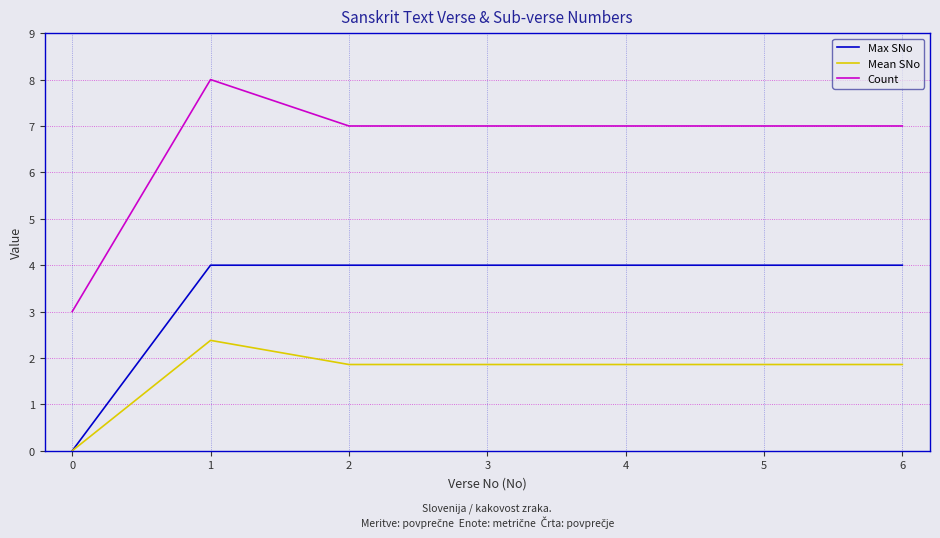

What is the maximum value for Count?

8.0